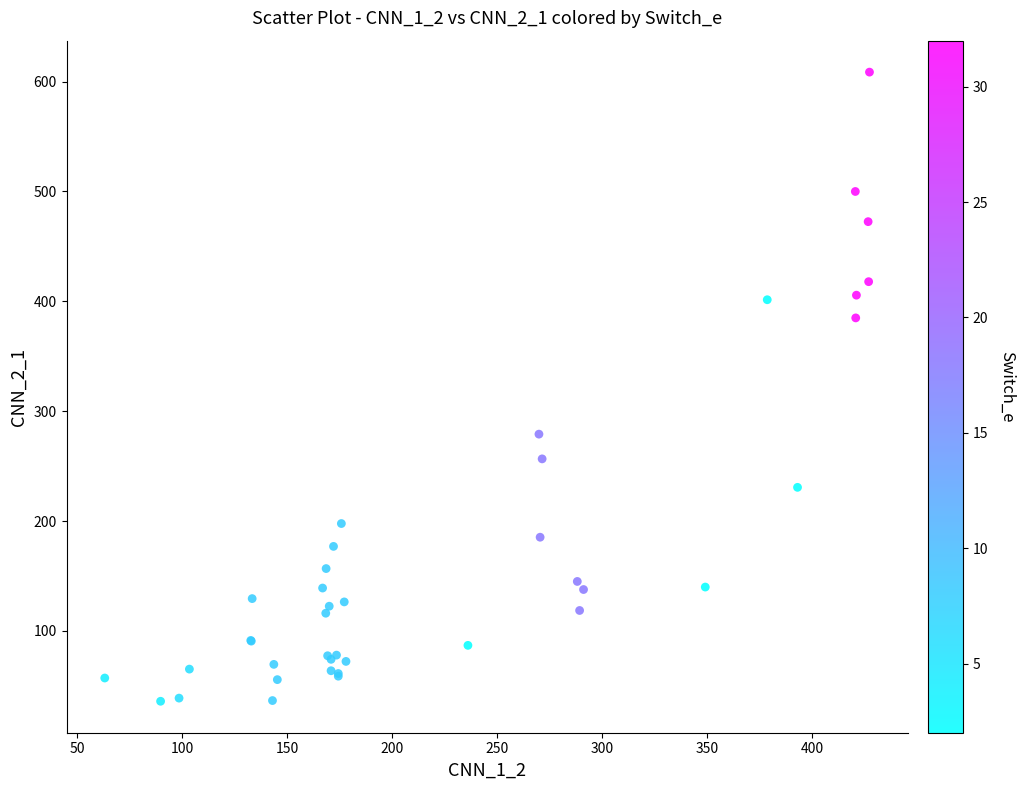

What Y value in the scatter plot is closest to 322?

279.1